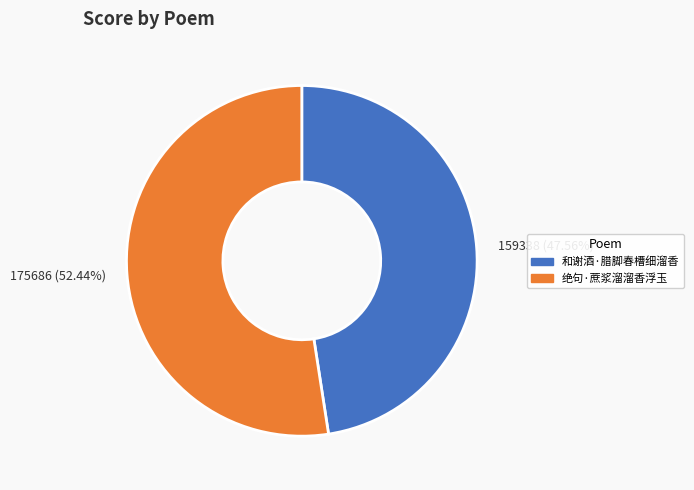

How much of the chart is everything except 和谢酒·腊脚春槽细溜香?

52.4%